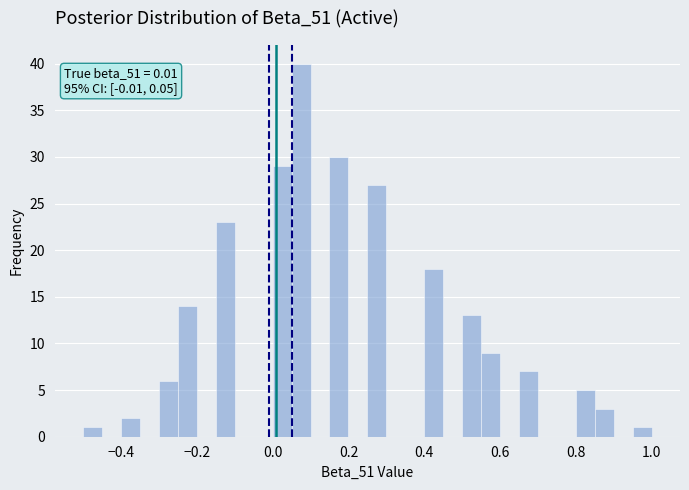

Read against the x-axis, roughly where is the centre of the tallest bar?

0.08